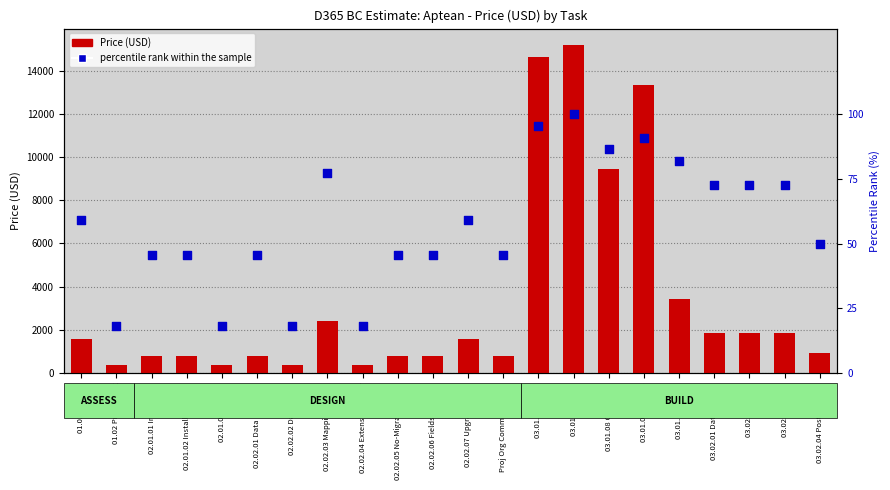

What are all the series names shown in the legend?

Price (USD), percentile rank within the sample